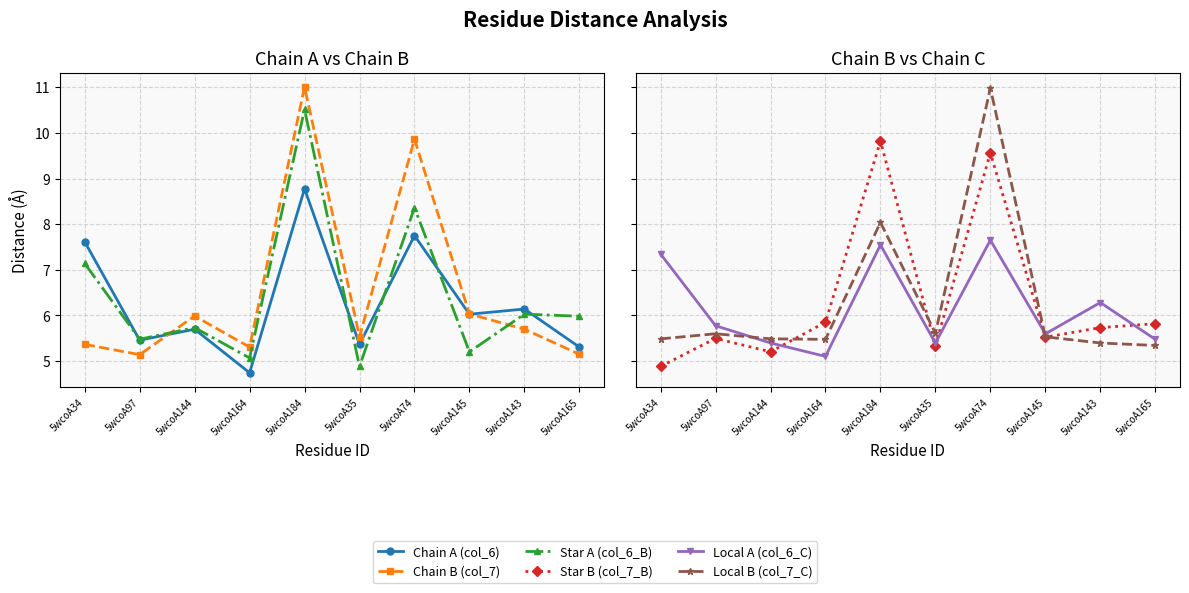

How many series are shown in this chart?

6